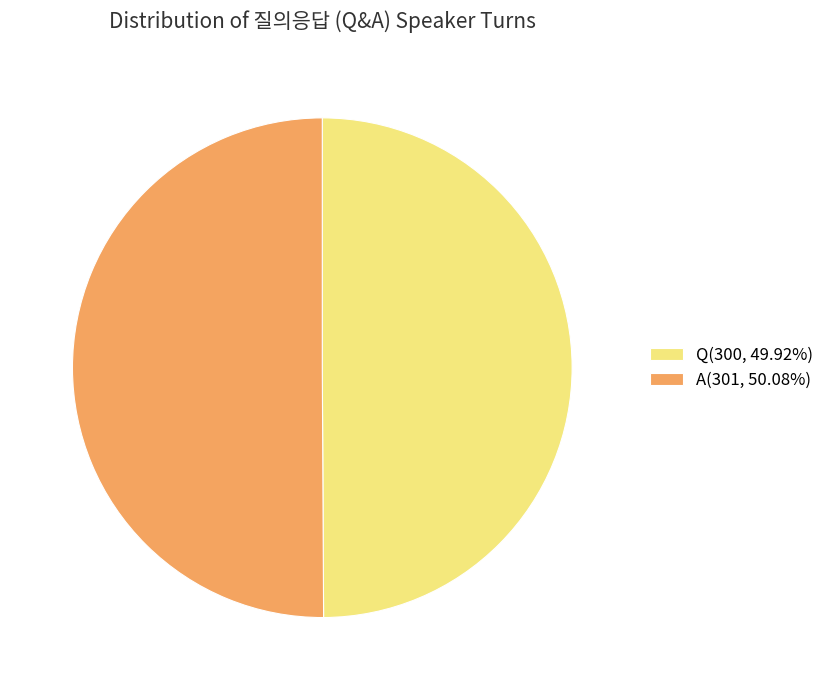

Approximately how many times larger is the value at Q(300, 49.92%) compared to A(301, 50.08%)?

1.0